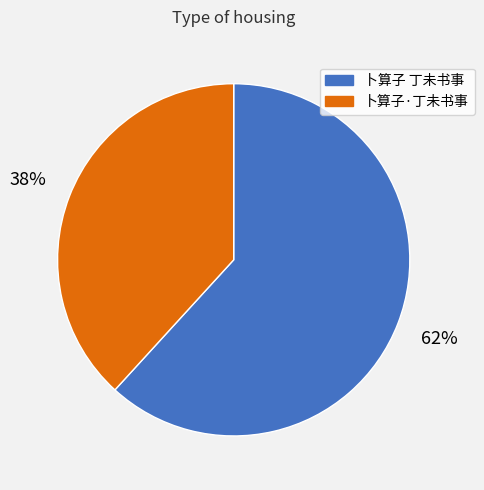

Which has a higher value, 卜算子·丁未书事 or 卜算子 丁未书事?

卜算子 丁未书事